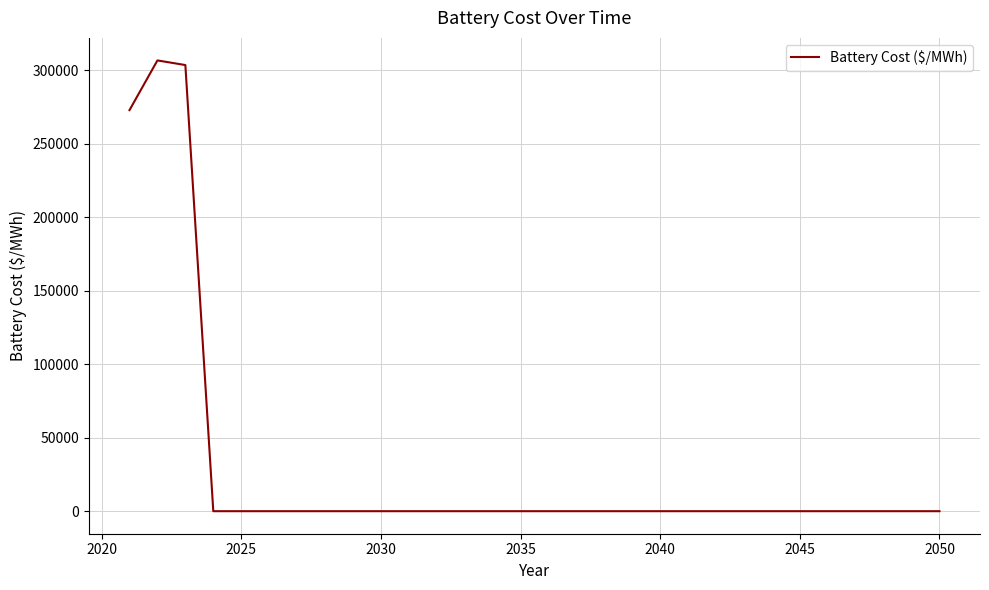

What is the difference between the maximum and minimum values?

306691.7